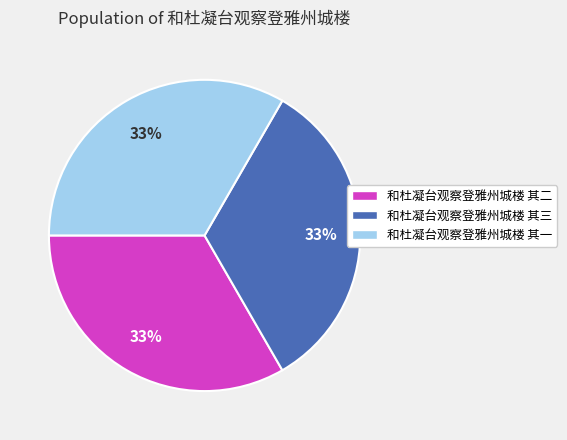

Does 和杜凝台观察登雅州城楼 其三 account for over 50% of the chart?

No